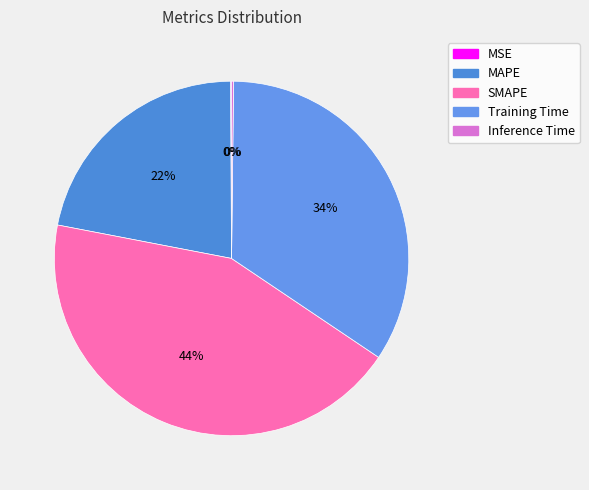

The MSE slice represents 11% of the pie. True or false?

False